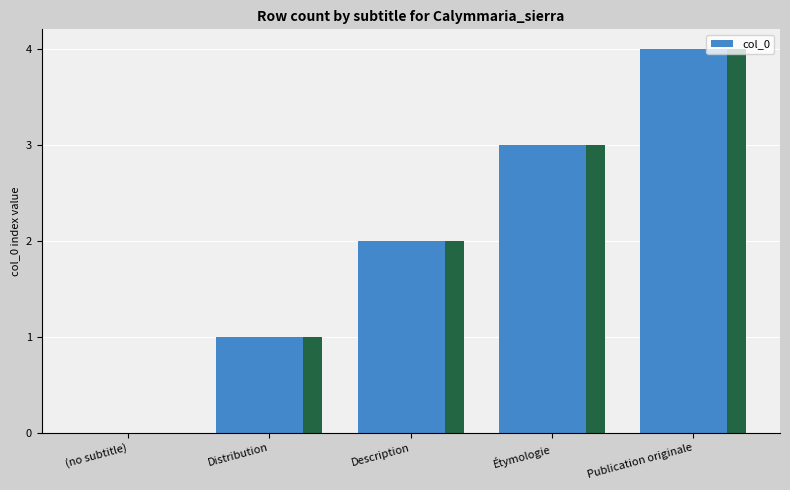

Approximately how many times larger is the value at Étymologie compared to Description?

1.5